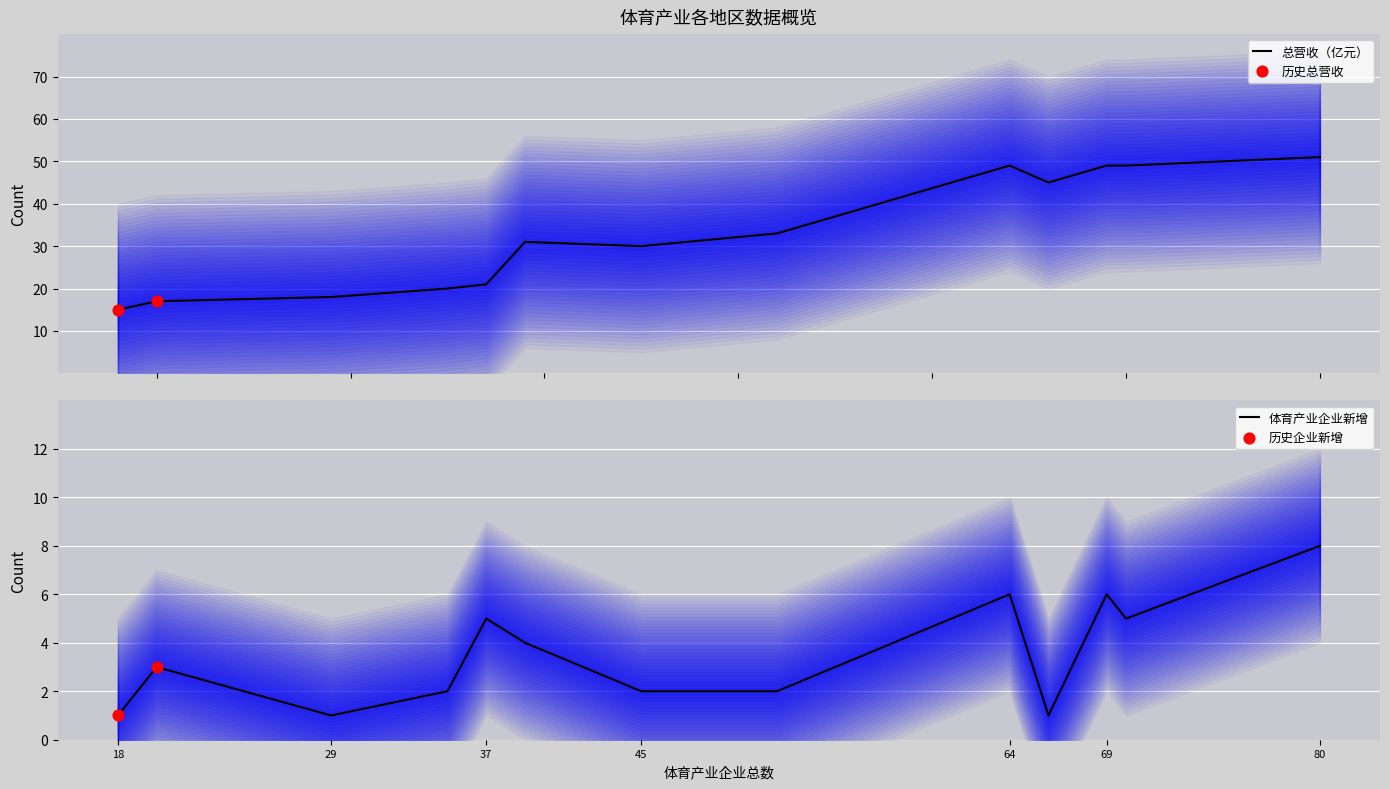

At which label does 体育产业企业新增 reach its peak?

80